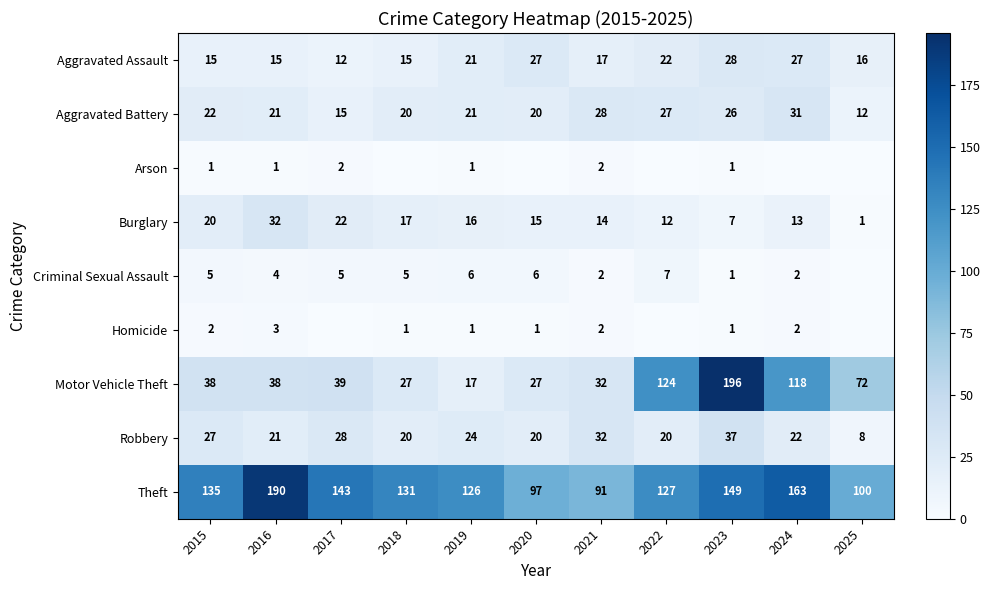

What is the total value across all series at 2022?

339